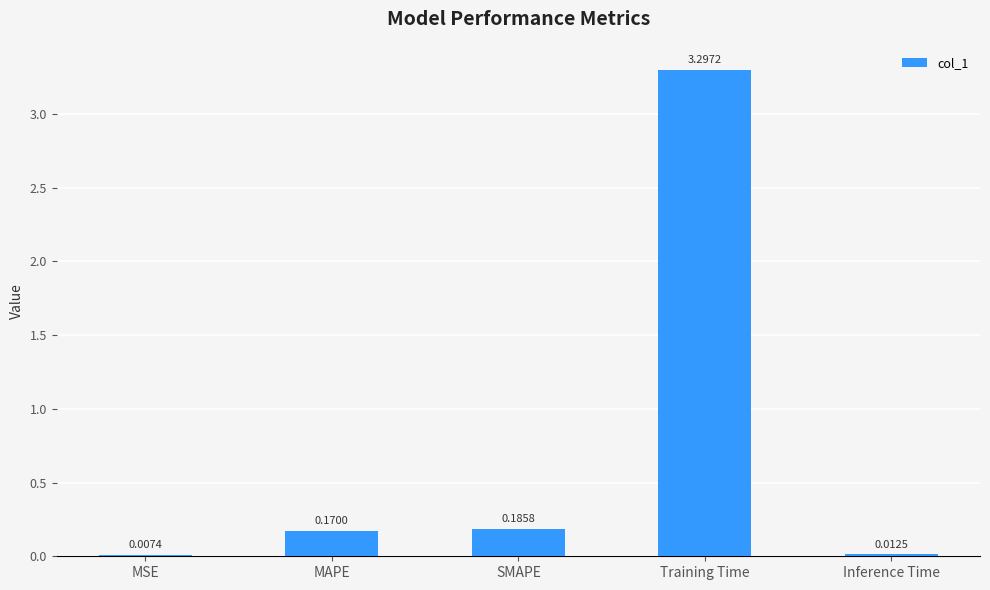

Between Training Time and SMAPE, which is larger?

Training Time